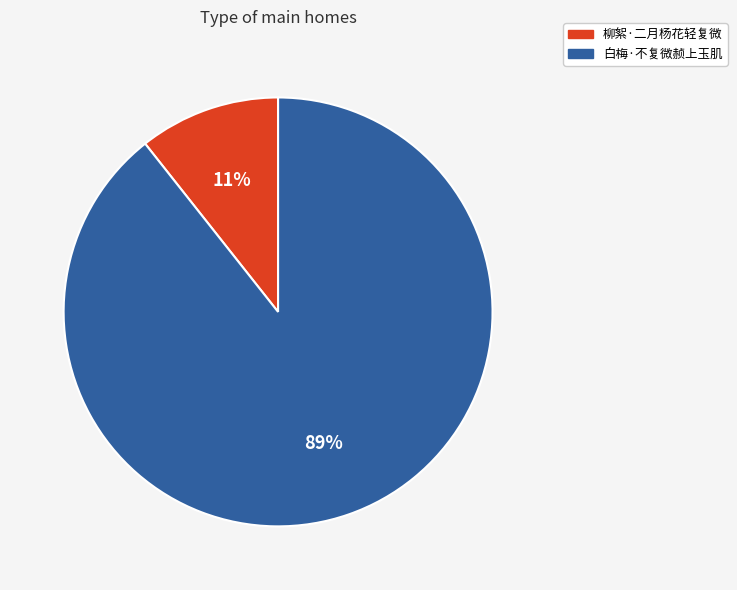

Is the sum of 柳絮·二月杨花轻复微 and 白梅·不复微赪上玉肌 greater than half?

Yes